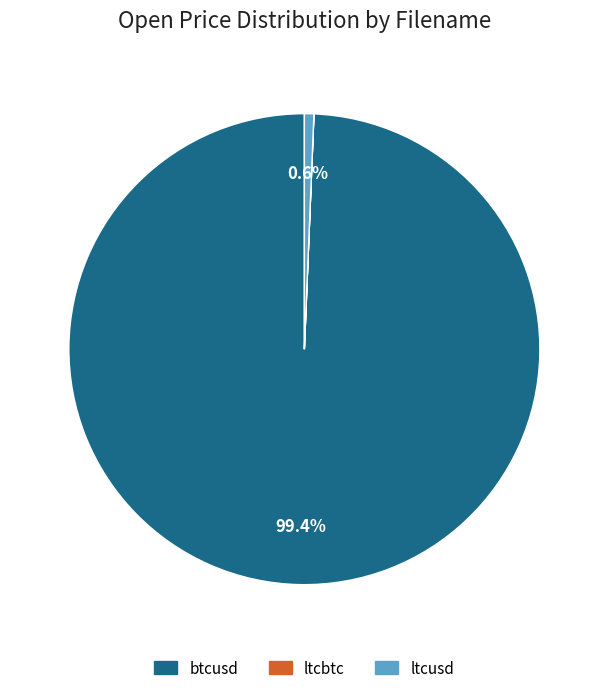

Which slice is the largest?

btcusd